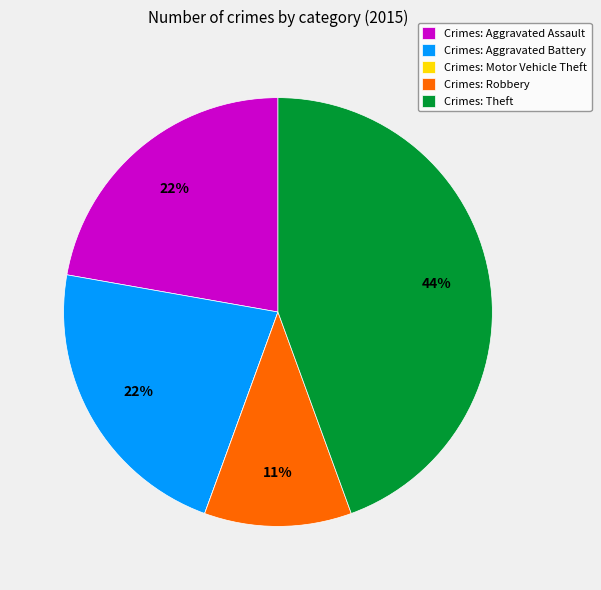

Does any single category account for the majority?

No